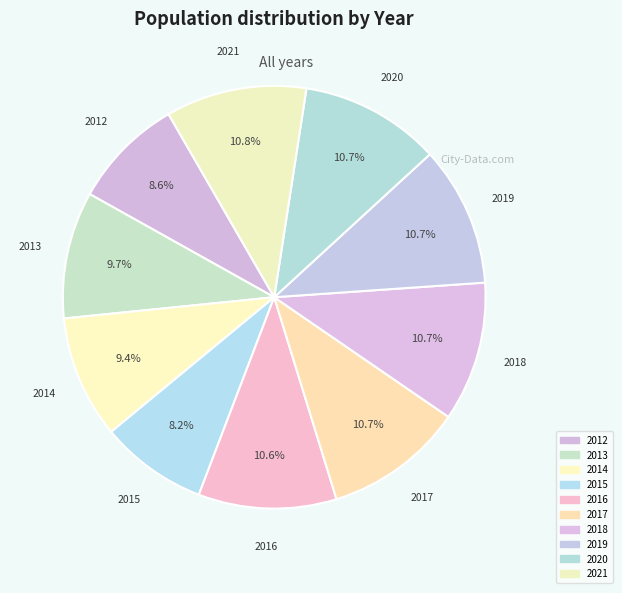

What percentage is NOT represented by 2017?

89.3%